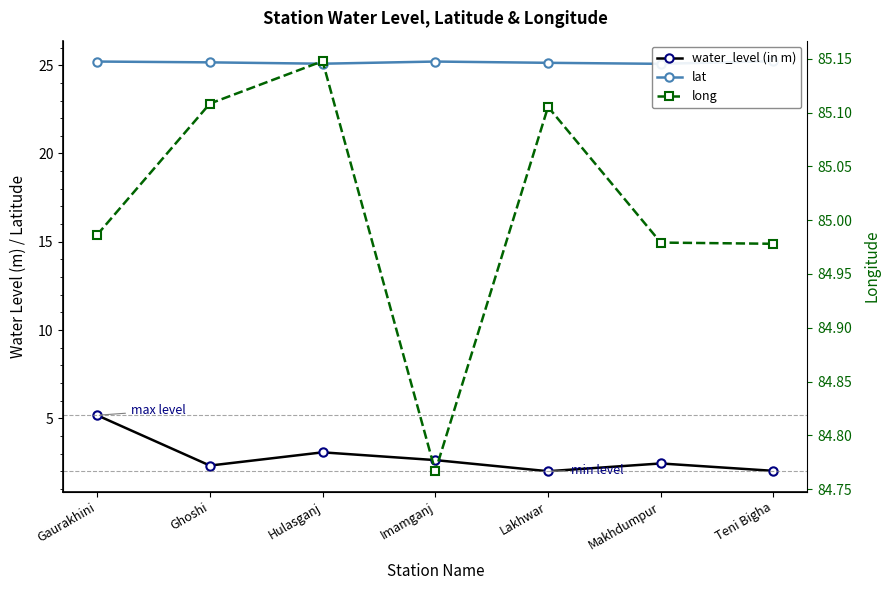

True or false: water_level (in m) has a value of 3.1 at Hulasganj.

True